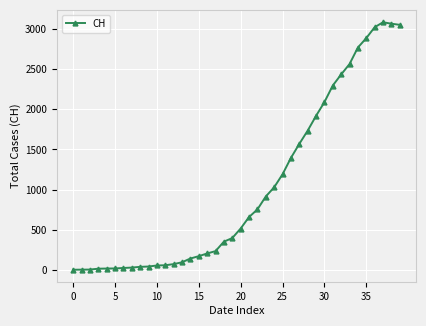

What is the difference between the maximum and second lowest values?

3085